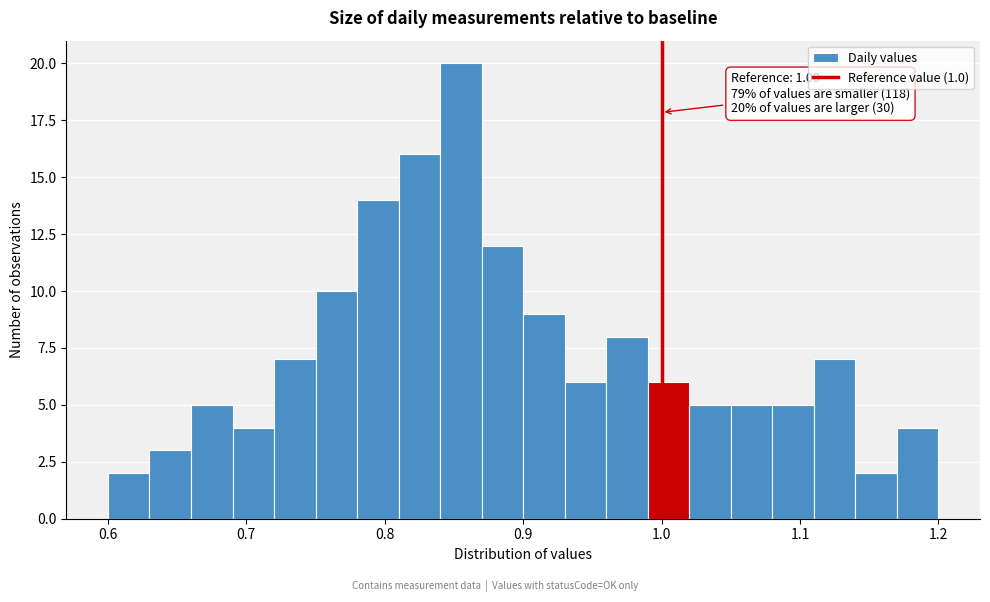

Around what value on the x-axis is the tallest bar? Give the approximate position of its centre, as read against the axis.

0.86